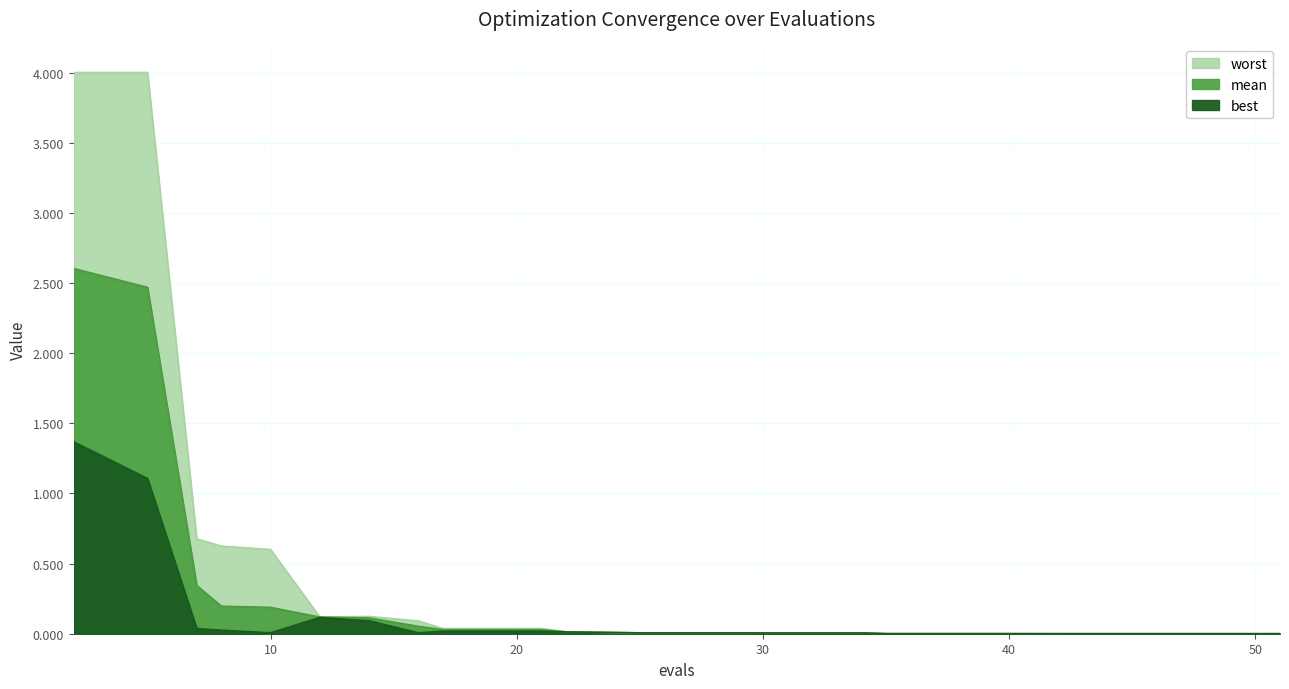

Which category has the lowest value across all series?

43